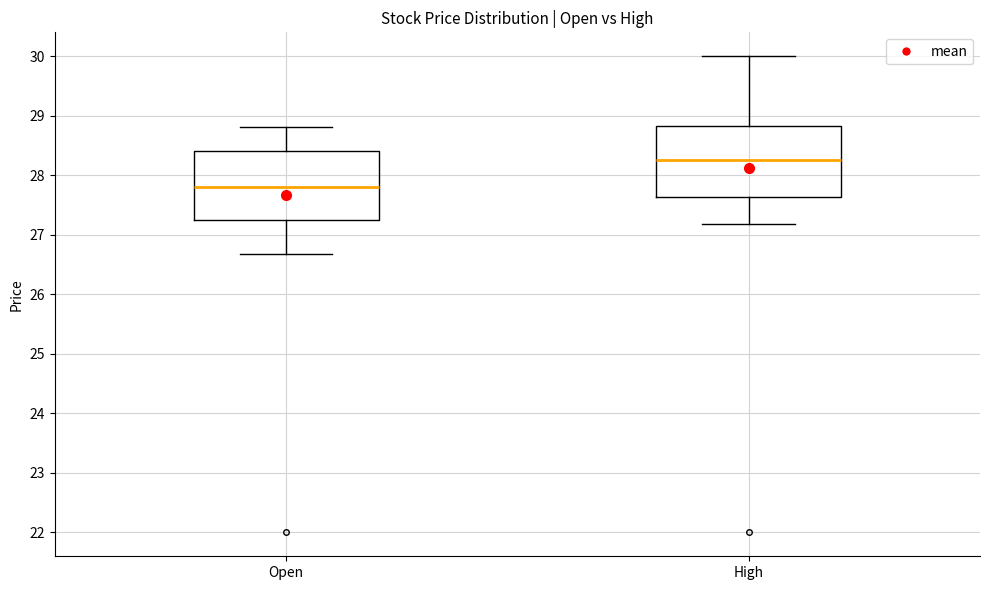

Reading left to right, transcribe this box plot: for each box, give where its median line is, the range the box spans, and where its two whiskers end, as read against the y-axis. The values are not printed on the chart, so give them approximately, as read against the axis.

Open: median 27.8, box 27.3 to 28.4, whiskers 26.7 to 28.8
High: median 28.2, box 27.6 to 28.8, whiskers 27.2 to 30.0